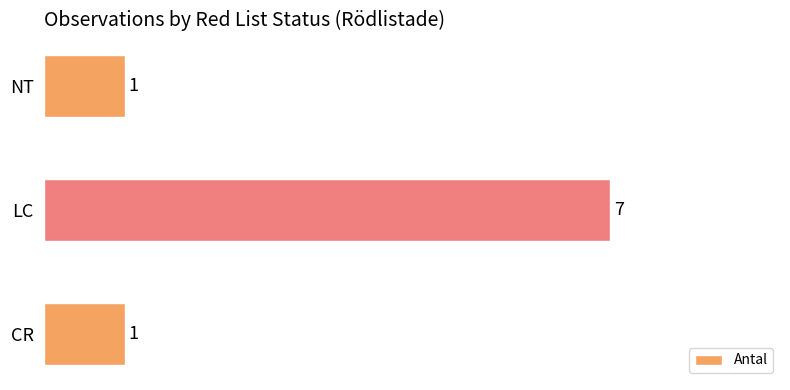

True or false: the data shows 0 at NT.

False